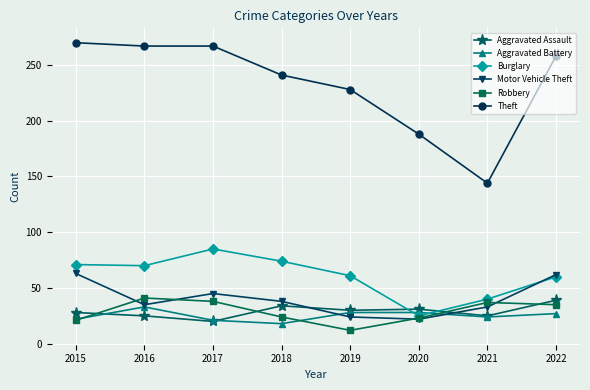

Count the number of data series in this chart.

6